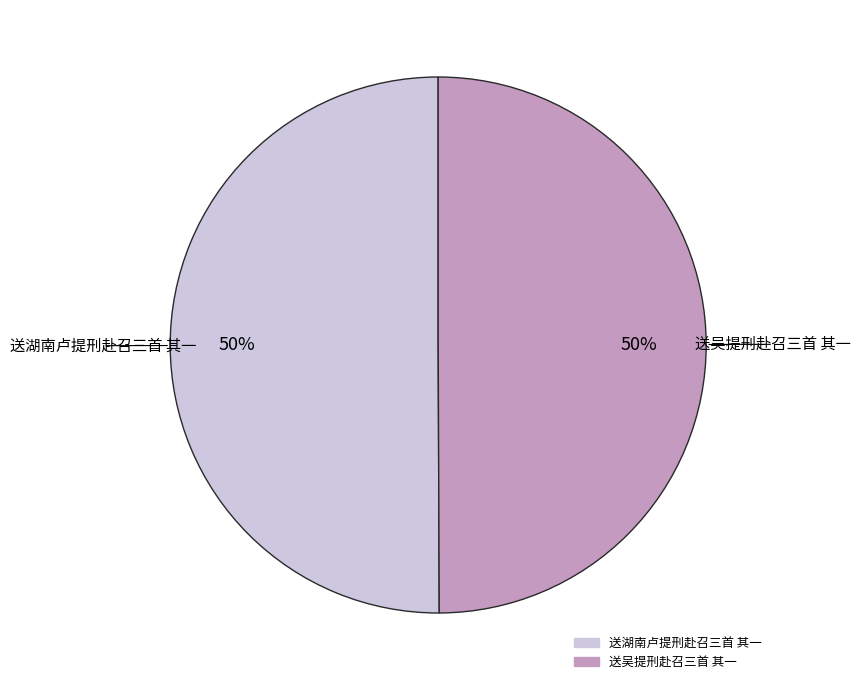

Do 送吴提刑赴召三首 其一 and 送湖南卢提刑赴召三首 其一 together represent more than half of the pie?

Yes